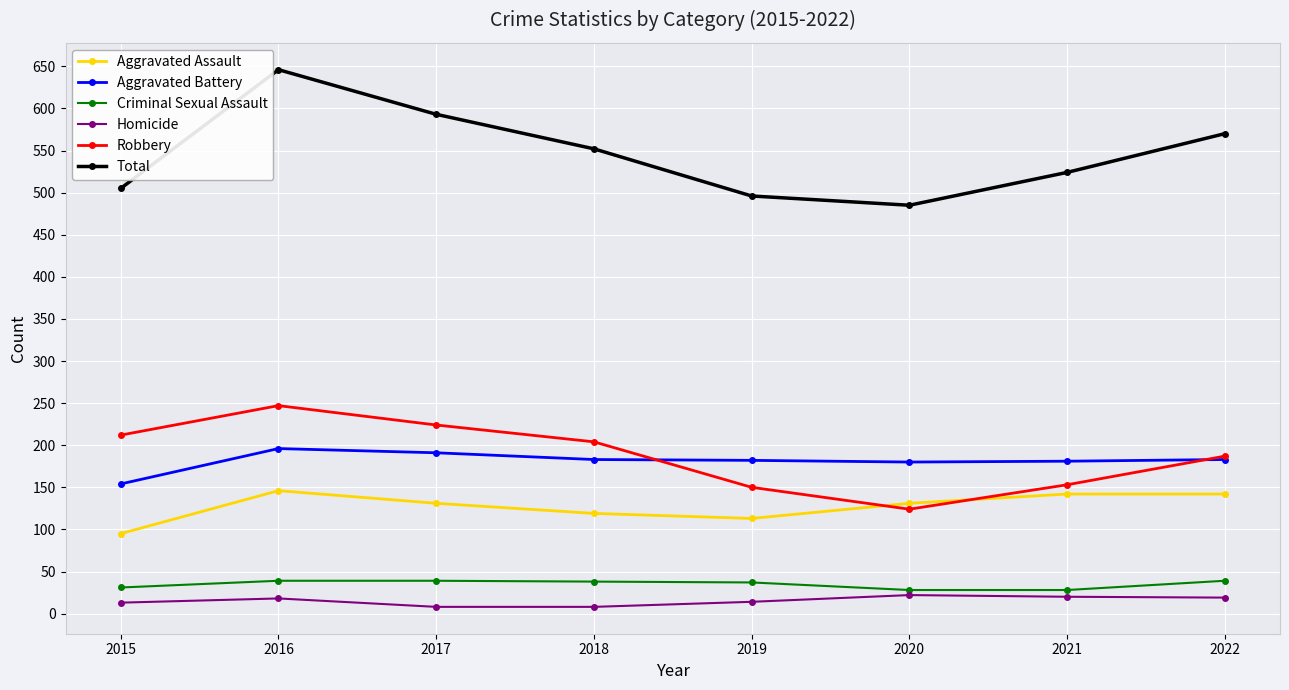

What is the total value across all series at 2022?

1140